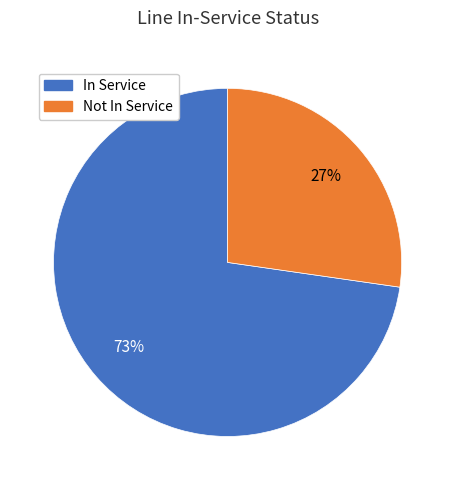

To the nearest percent, what is the average slice percentage?

50%